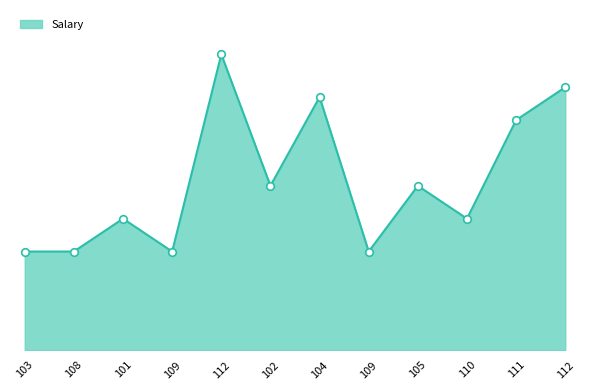

What is the ratio of the value at 109 to the value at 112?

0.4